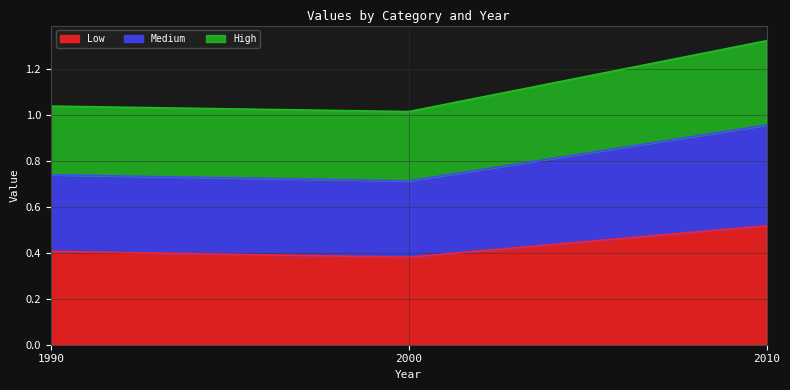

What is the value of the Low point at the 1st from the left?

0.4